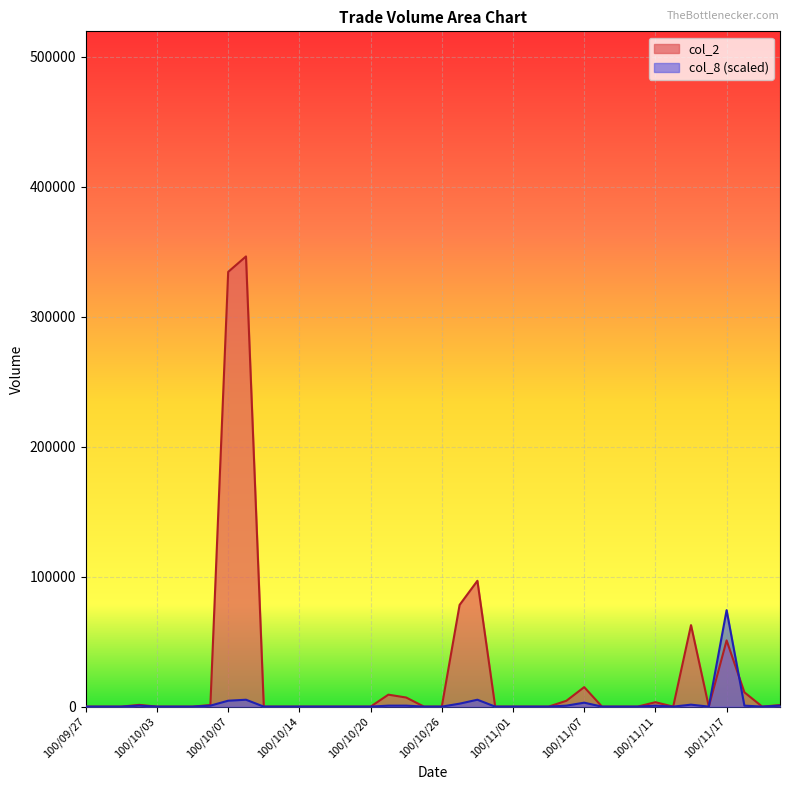

Rank the series at 100/11/07 from highest to lowest value.

col_2, col_8 (scaled)